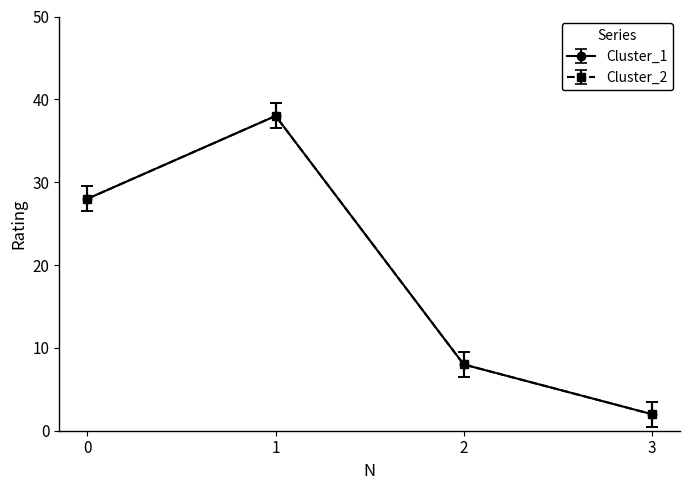

The value of Cluster_2 at 2 is 1.4. True or false?

False